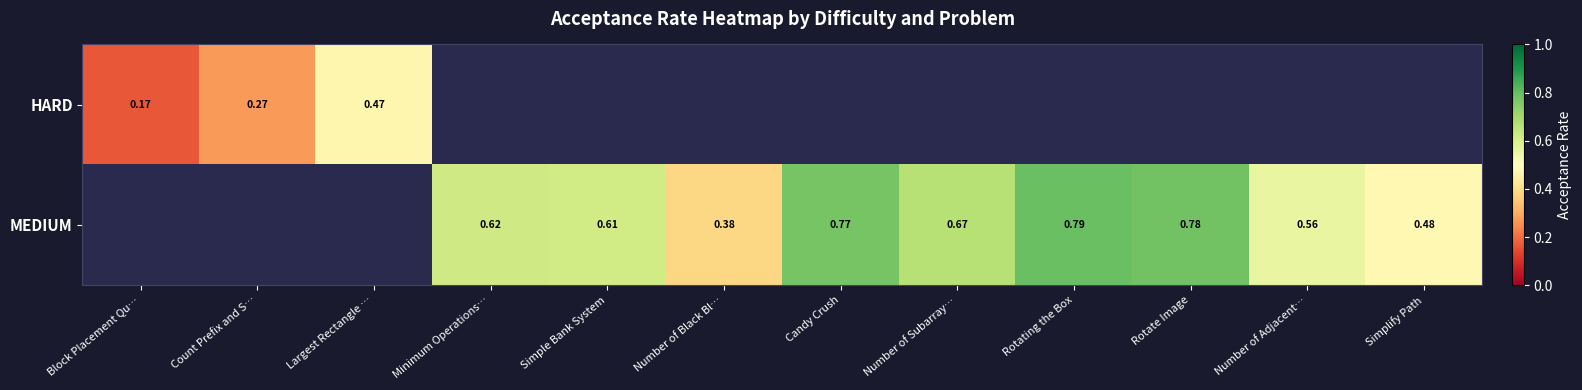

How many series are shown in this chart?

2